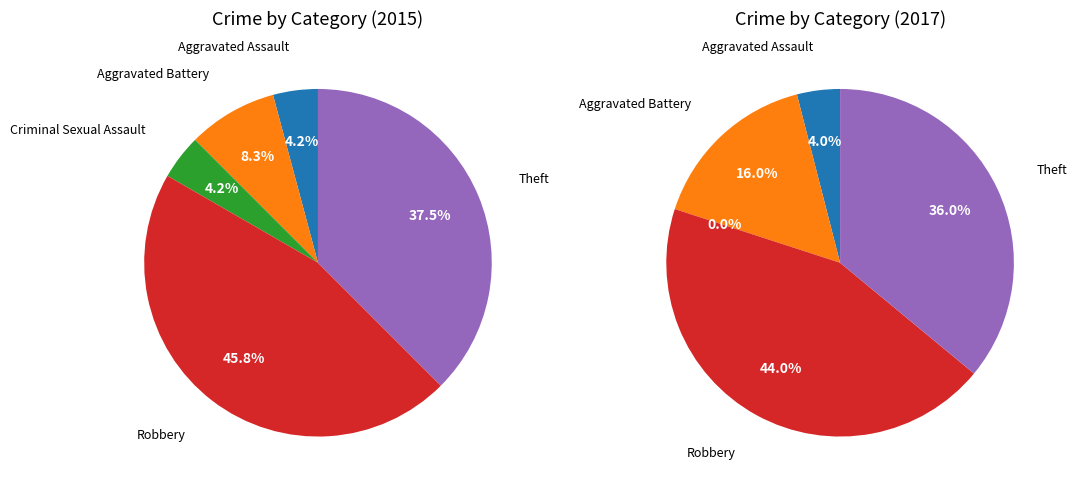

How many slices are in this pie chart?

5